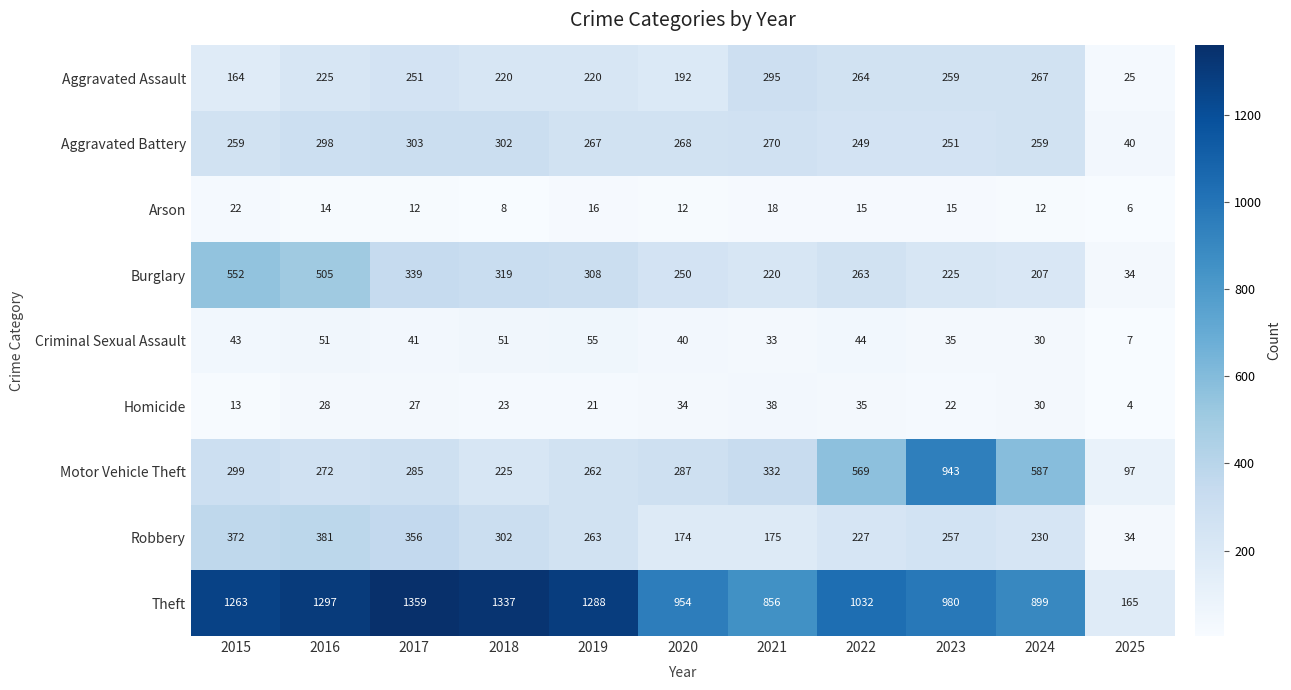

List the series in order of their peak value, highest first.

Theft, Motor Vehicle Theft, Burglary, Robbery, Aggravated Battery, Aggravated Assault, Criminal Sexual Assault, Homicide, Arson